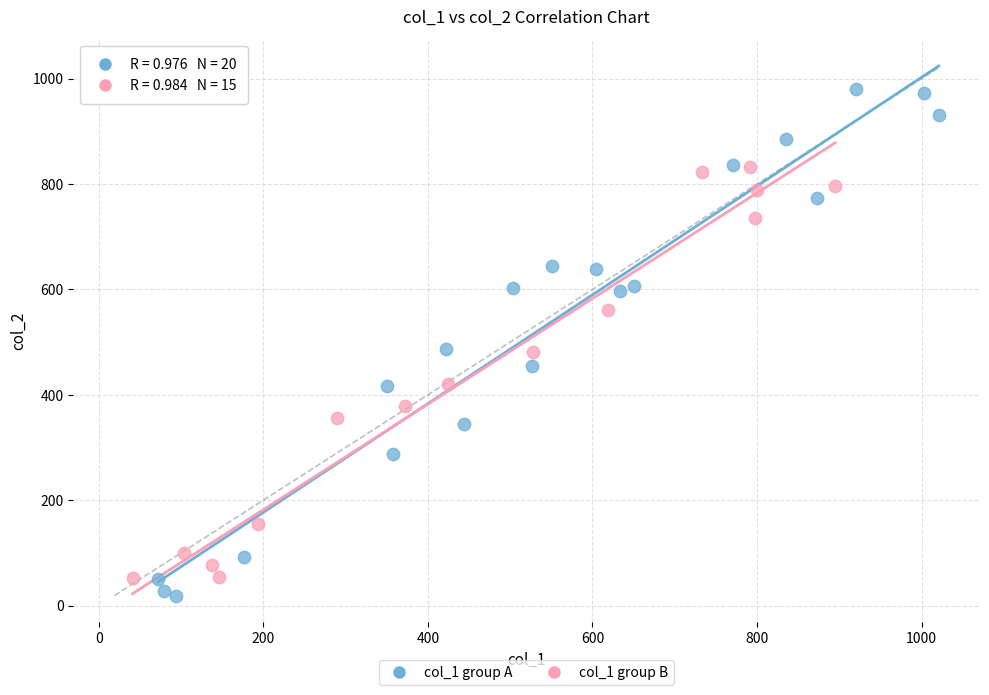

Which series contains the highest Y value?

col_1 group A